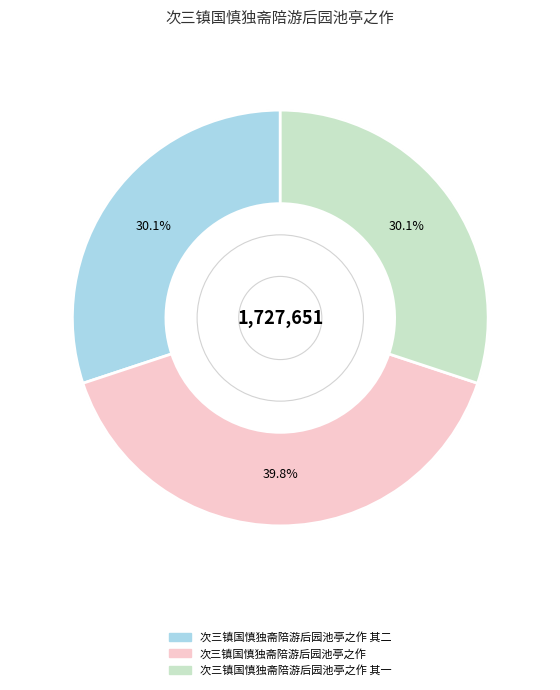

Does any single category account for the majority?

No